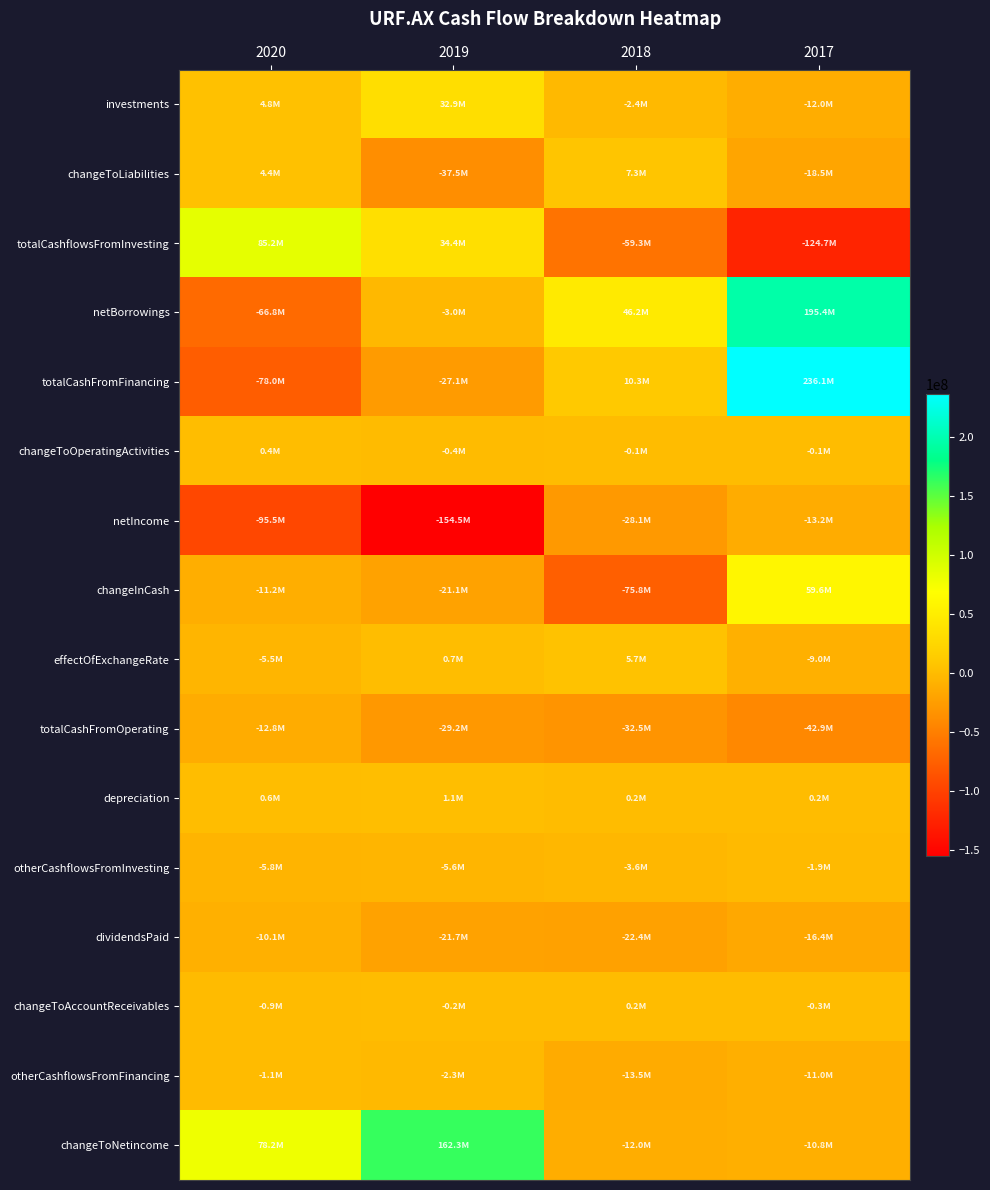

At which category is the sum across all series the highest?

2017